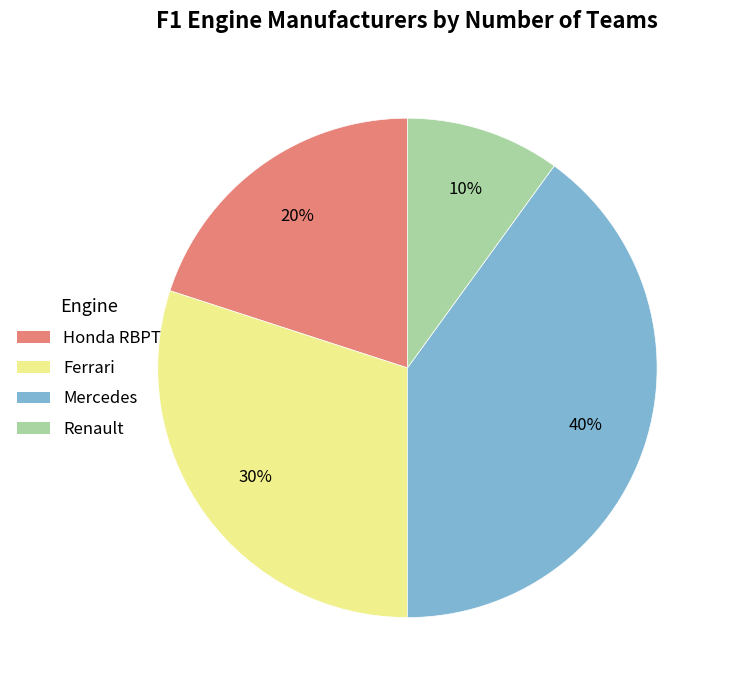

True or false: Mercedes accounts for 48% of the total.

False